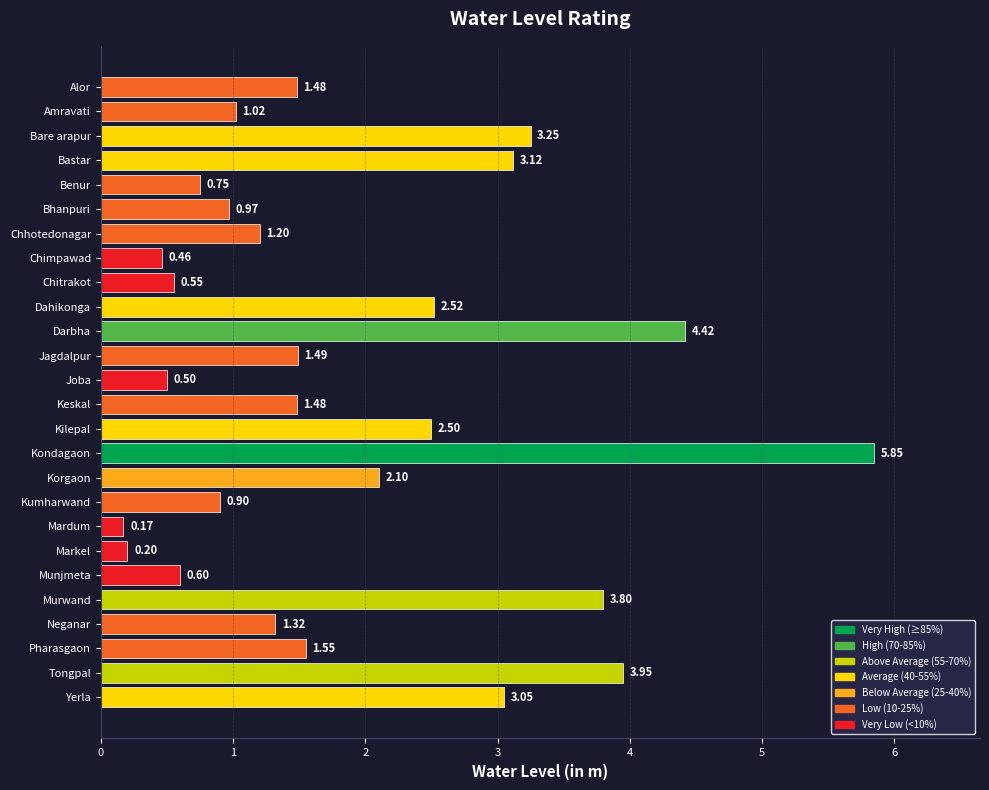

What is the label of the 21st bar from the top?

Munjmeta